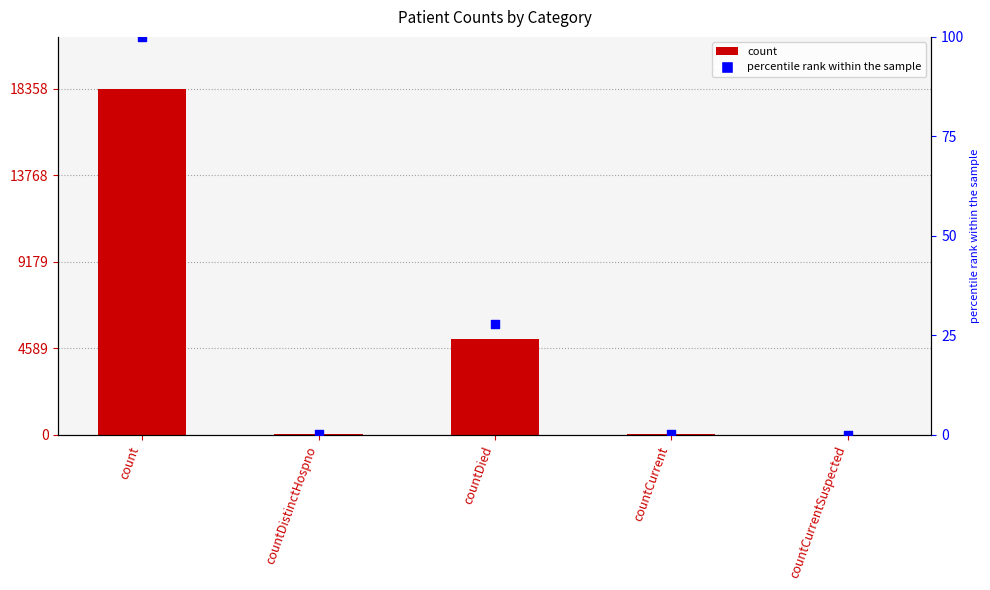

What is the total value across all series at count?

18458.0